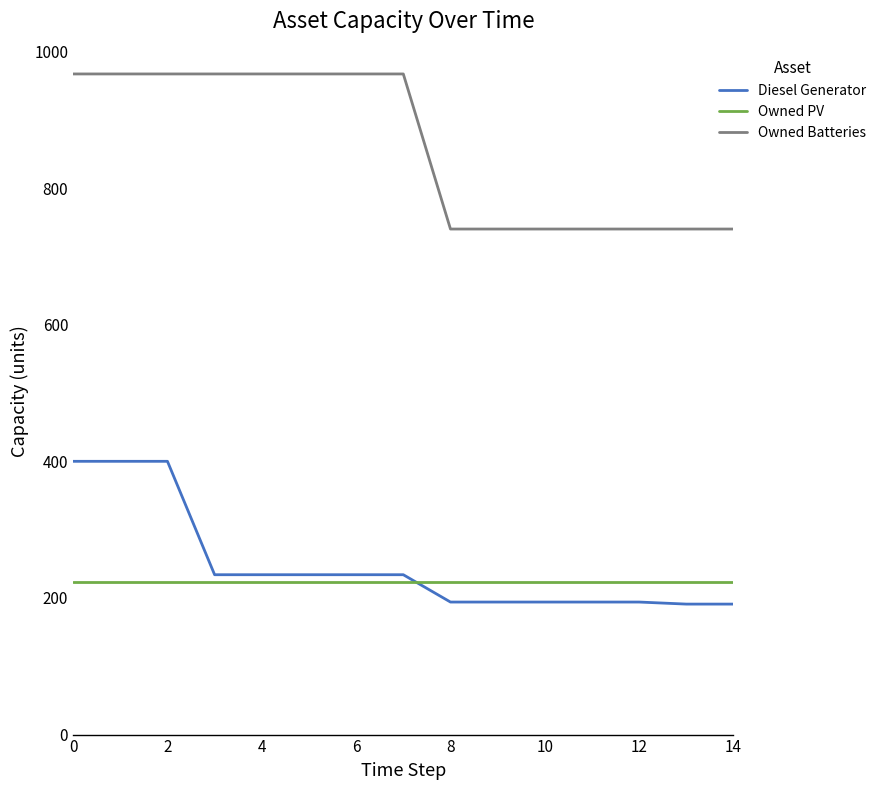

What is the maximum value for Owned Batteries?

967